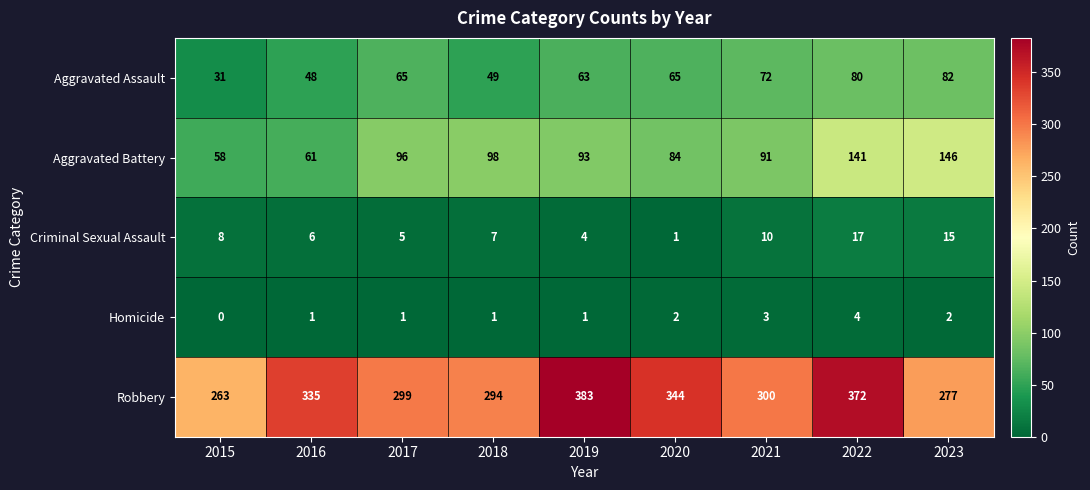

What is the average value of the Criminal Sexual Assault series?

8